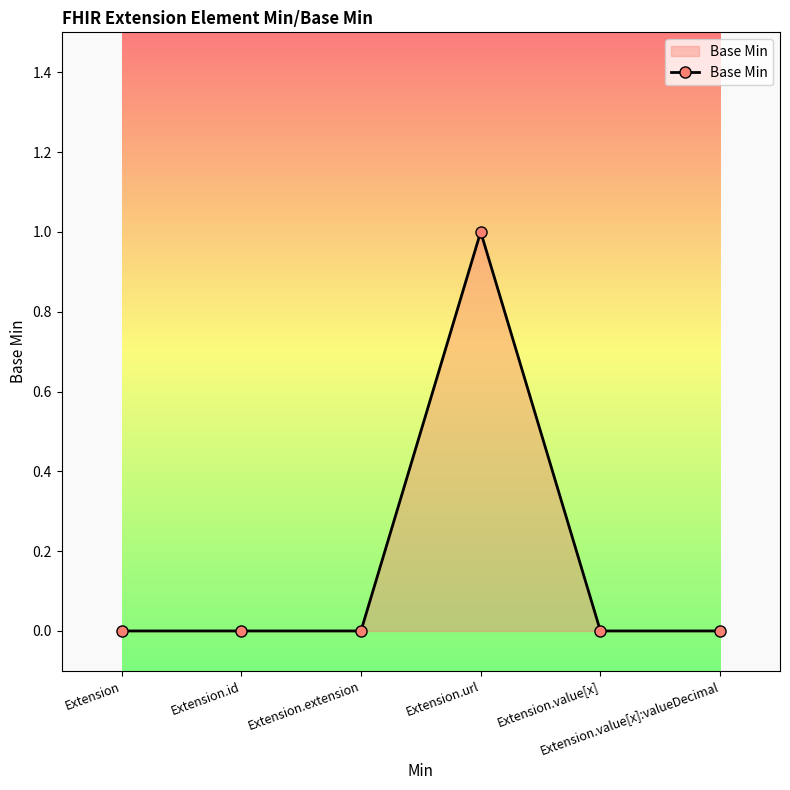

Reading left to right, transcribe all the data shown in this chart.

Extension=0	Extension.id=0	Extension.extension=0	Extension.url=1	Extension.value[x]=0	Extension.value[x]:valueDecimal=0